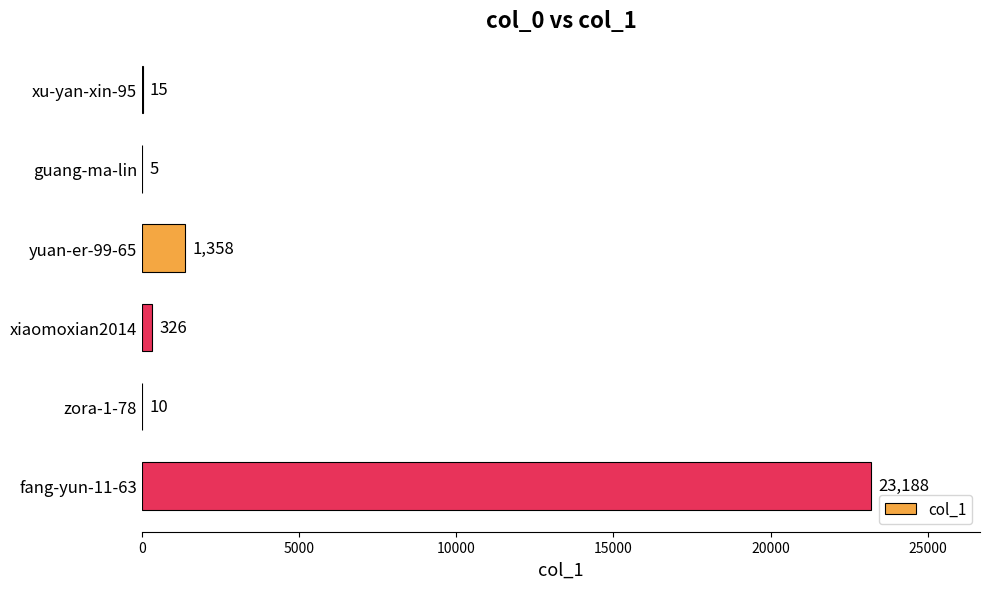

At which category does the chart reach its peak across all series?

fang-yun-11-63